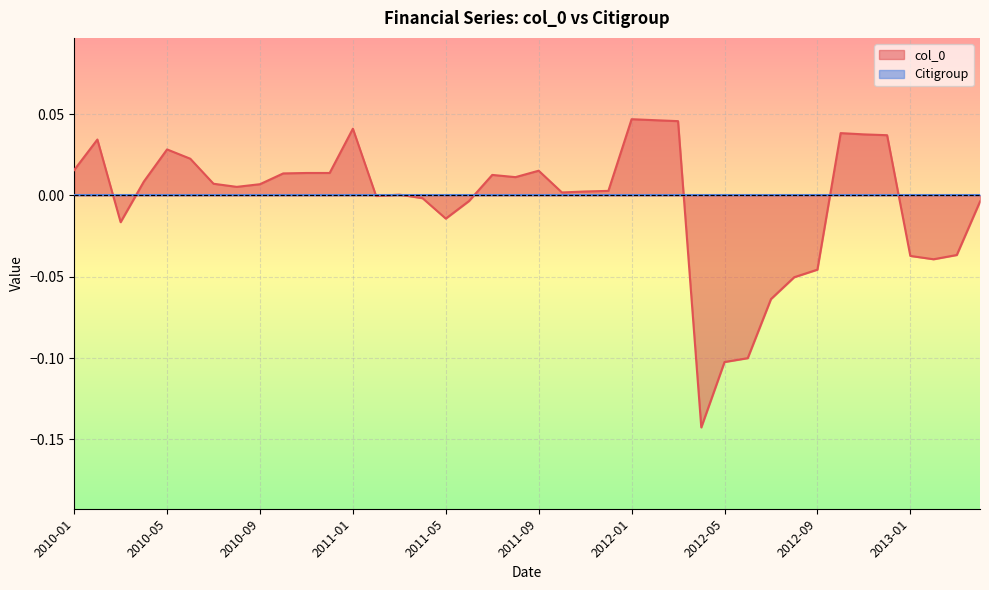

List the labels in order of value, smallest first.

2012-04, 2012-05, 2012-06, 2012-07, 2012-08, 2012-09, 2013-02, 2013-01, 2013-03, 2010-03, 2011-05, 2013-04, 2011-06, 2011-04, 2011-02, 2011-03, 2011-10, 2011-11, 2011-12, 2010-08, 2010-09, 2010-07, 2010-04, 2011-08, 2011-07, 2010-10, 2010-11, 2010-12, 2011-09, 2010-01, 2010-06, 2010-05, 2010-02, 2012-12, 2012-11, 2012-10, 2011-01, 2012-03, 2012-02, 2012-01